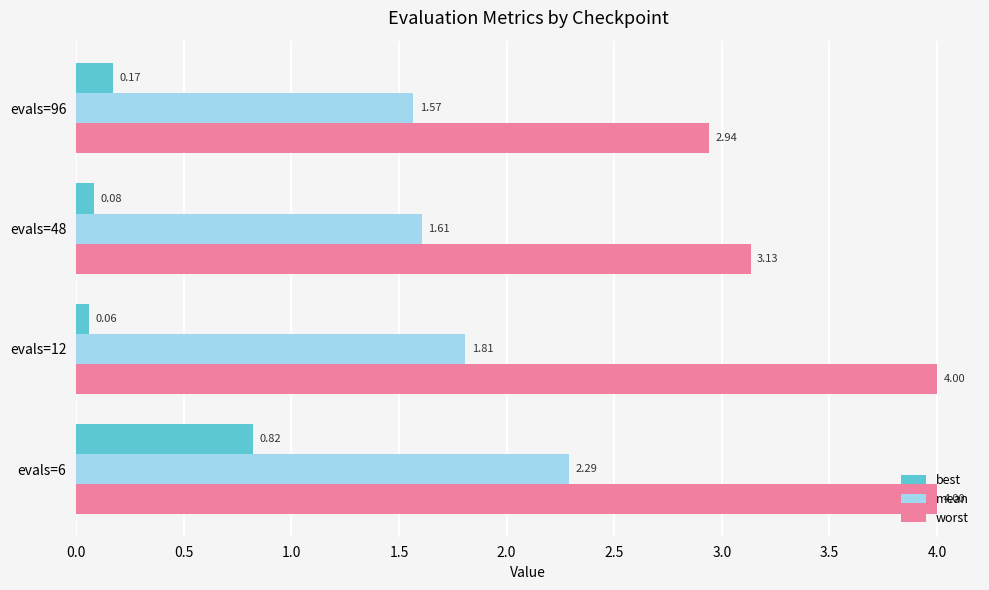

What is the difference between the worst values at evals=96 and evals=6?

1.1